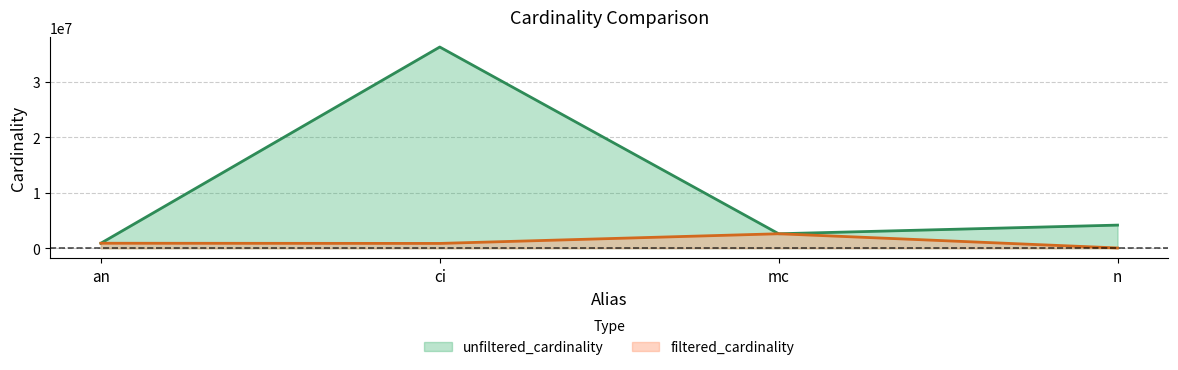

Is it true that unfiltered_cardinality equals 49550129 at ci?

False